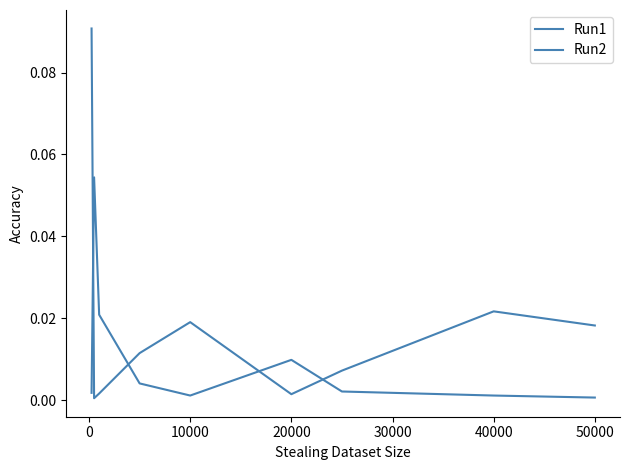

Does the chart display data point markers on the line(s)?

No